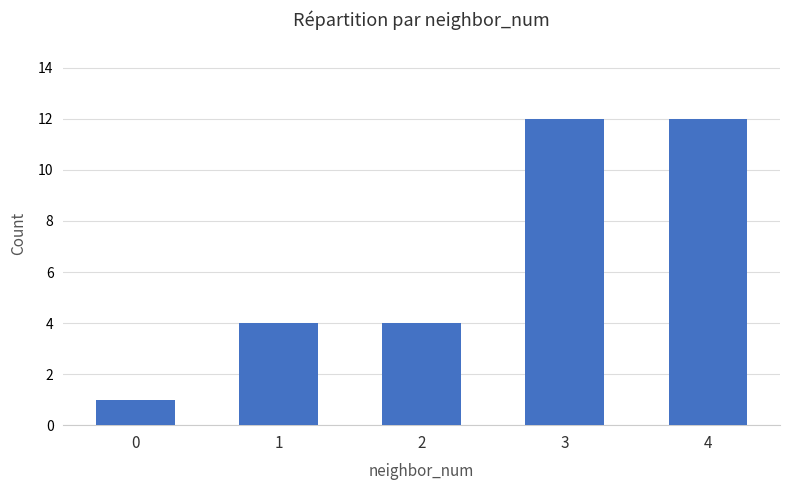

What is the sum of all values?

33